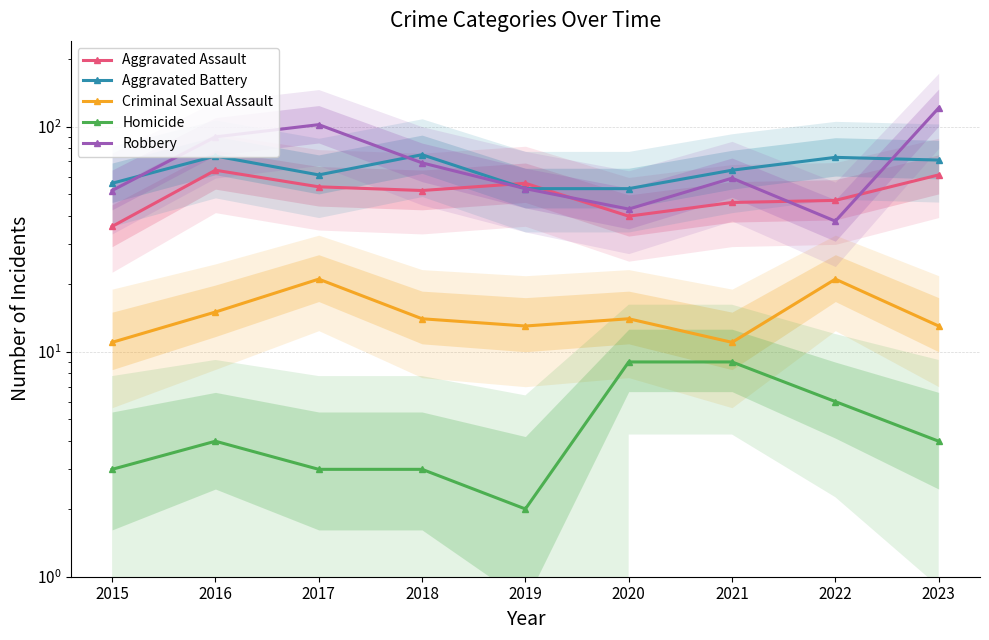

How many interior local valleys does the Aggravated Battery series have?

1